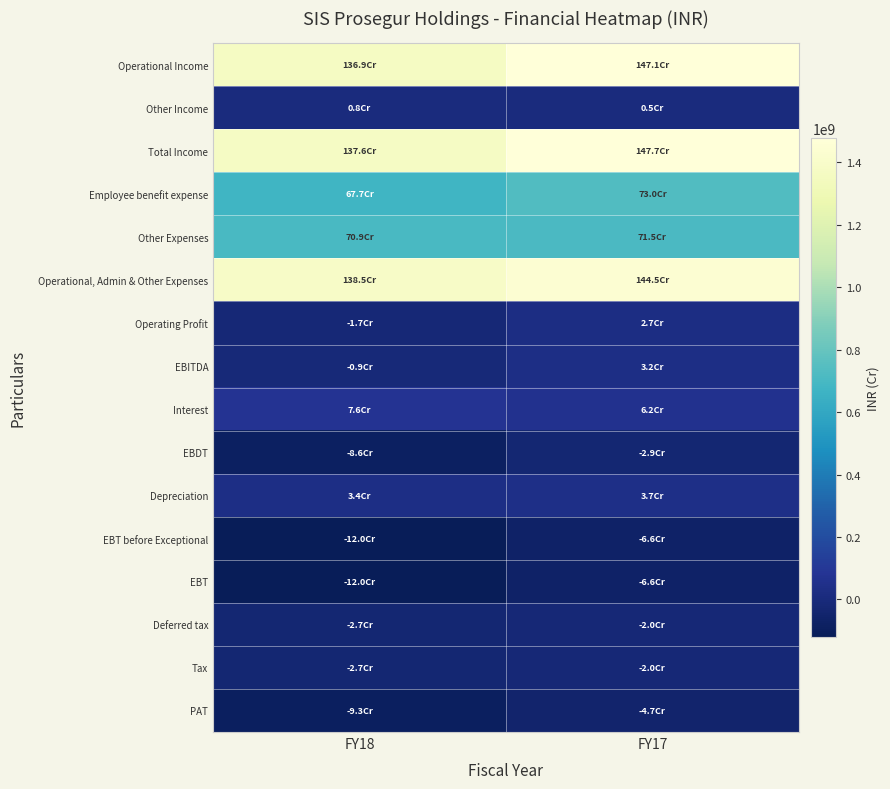

At which category is the sum across all series the highest?

FY17